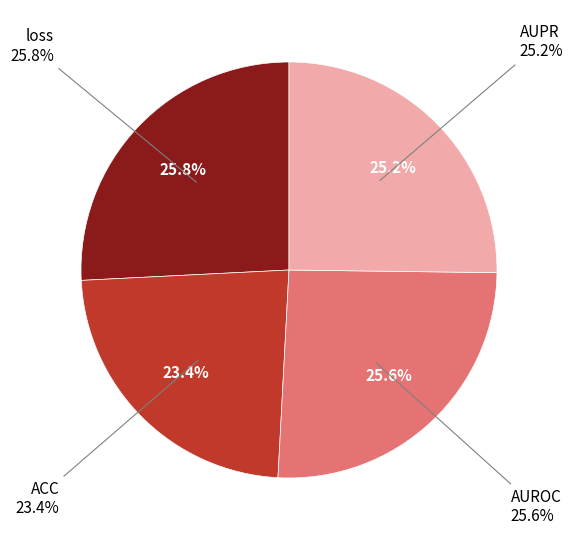

To the nearest percent, what is the difference between the AUPR and loss slice percentages?

1%